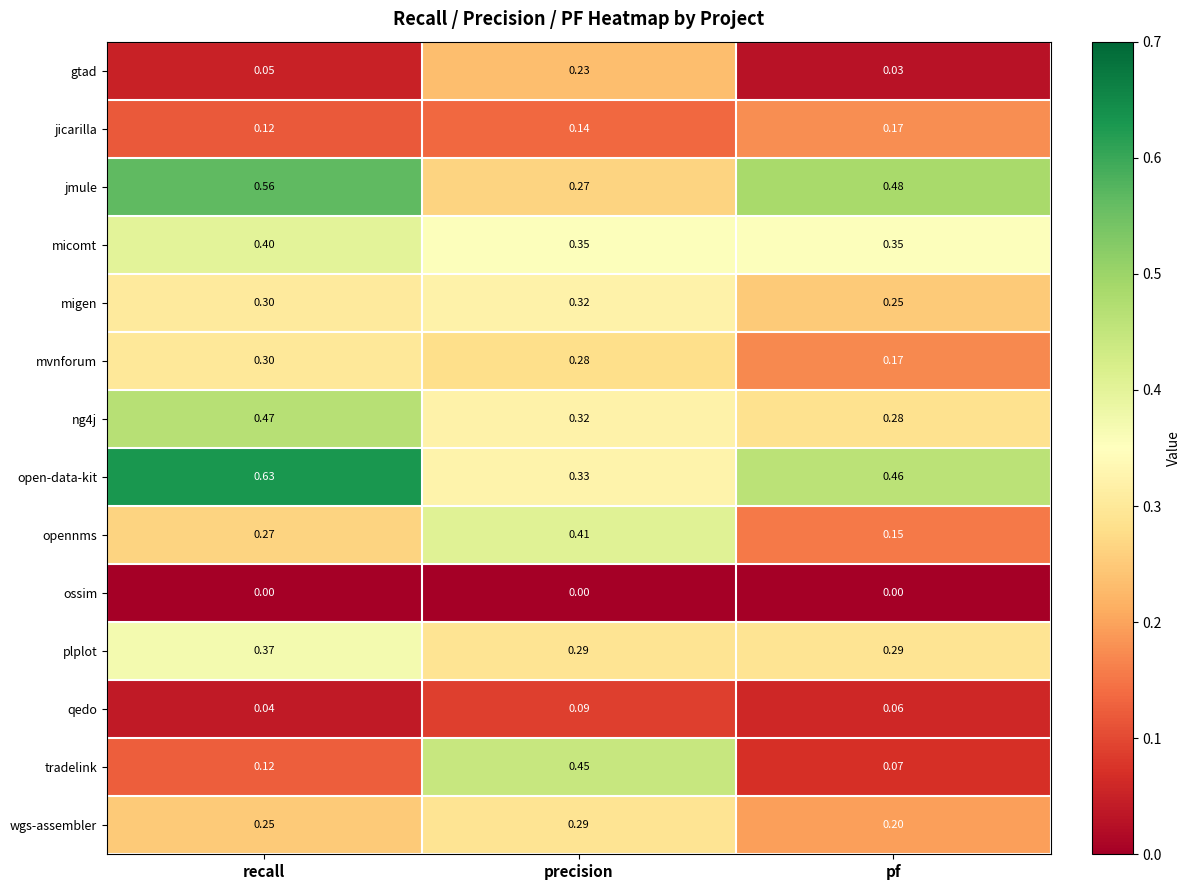

Which series has the largest range (max minus min)?

tradelink